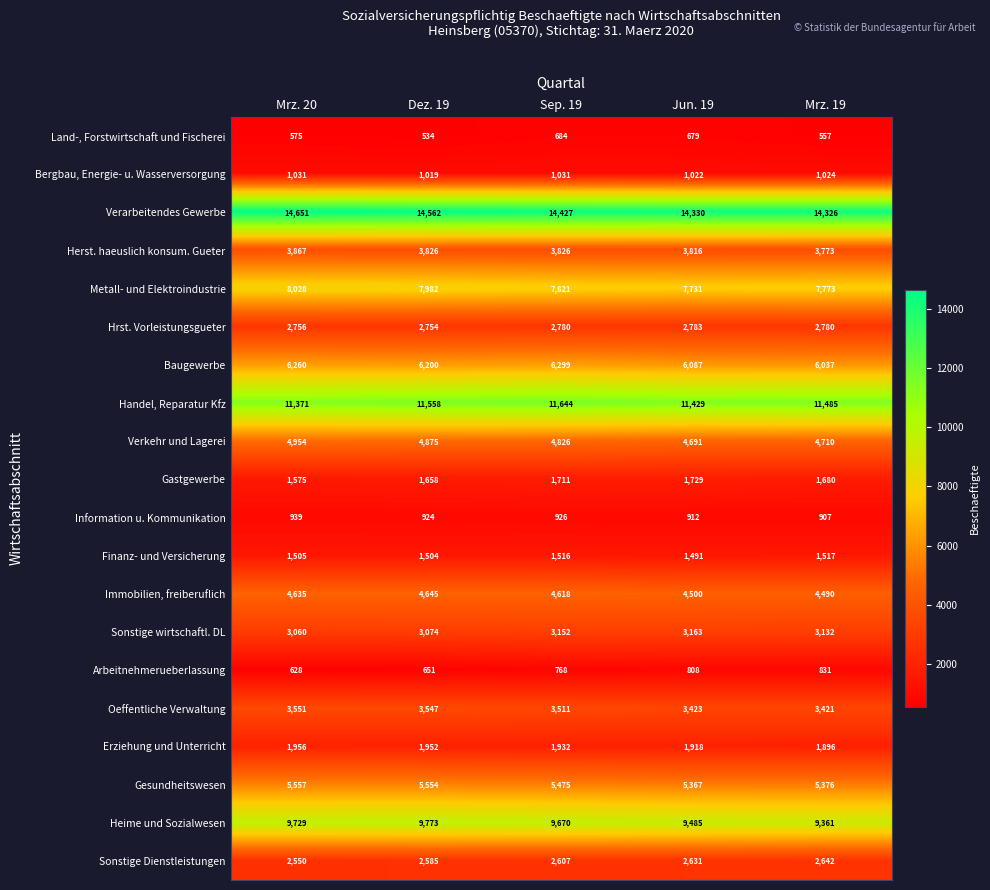

The Gesundheitswesen series shows 5367 at Jun. 19. True or false?

True